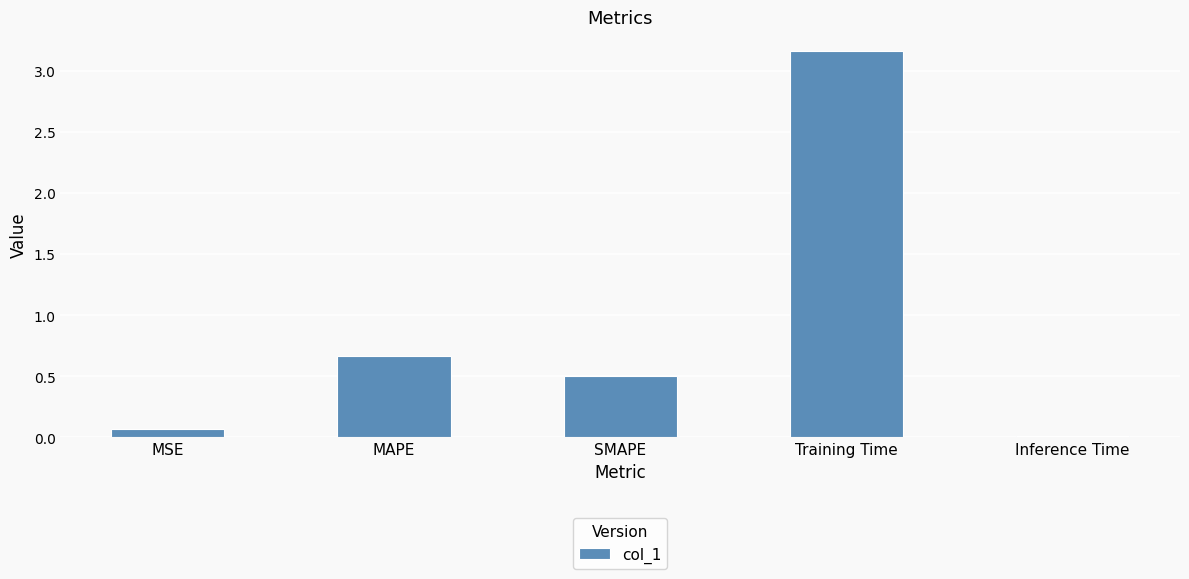

Rank the categories by value from highest to lowest.

Training Time, MAPE, SMAPE, MSE, Inference Time